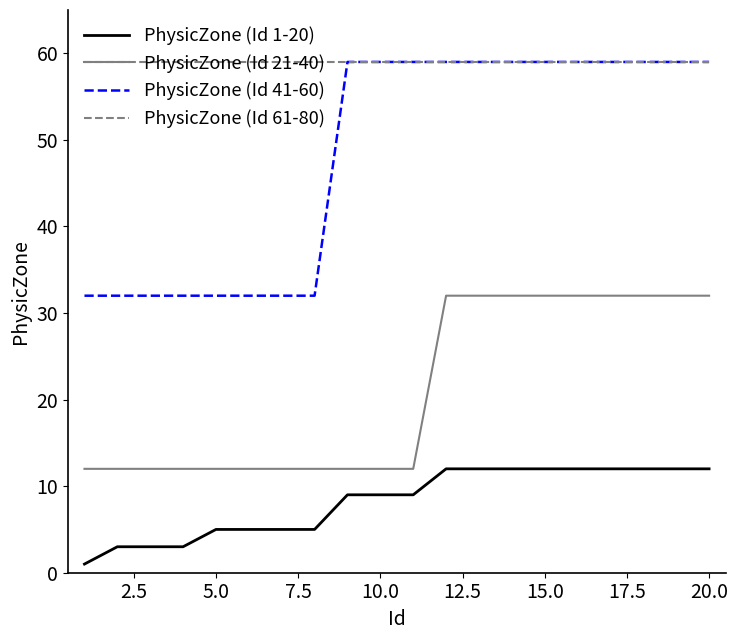

Does the chart display data point markers on the line(s)?

No